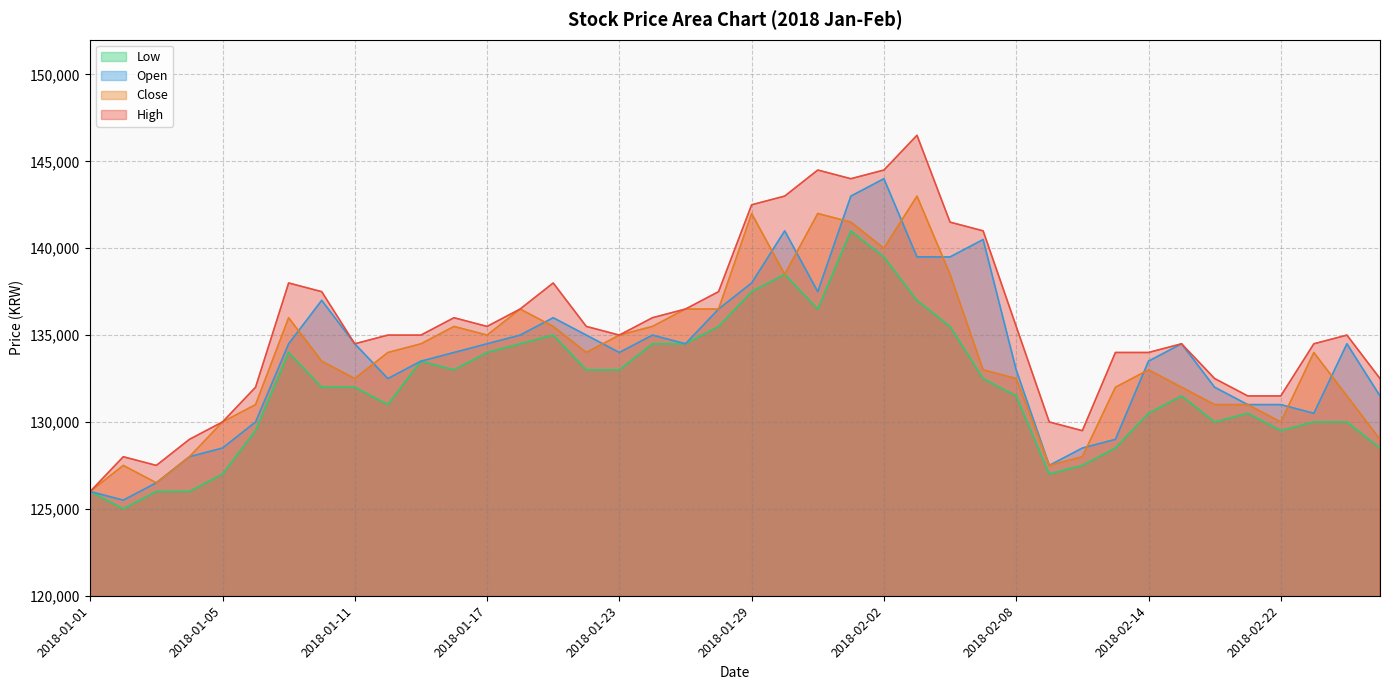

What is the difference between the second highest and minimum values in the Open series?

17500